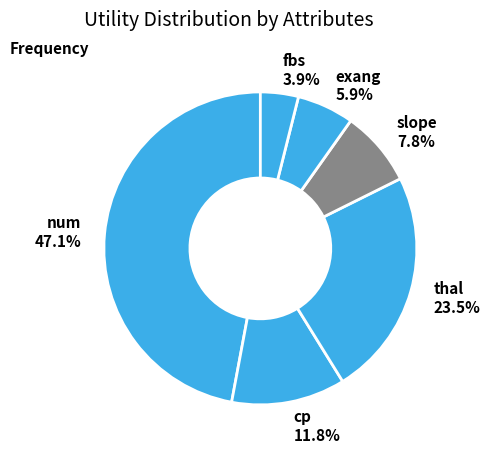

Is there any slice that represents more than half of the pie?

No